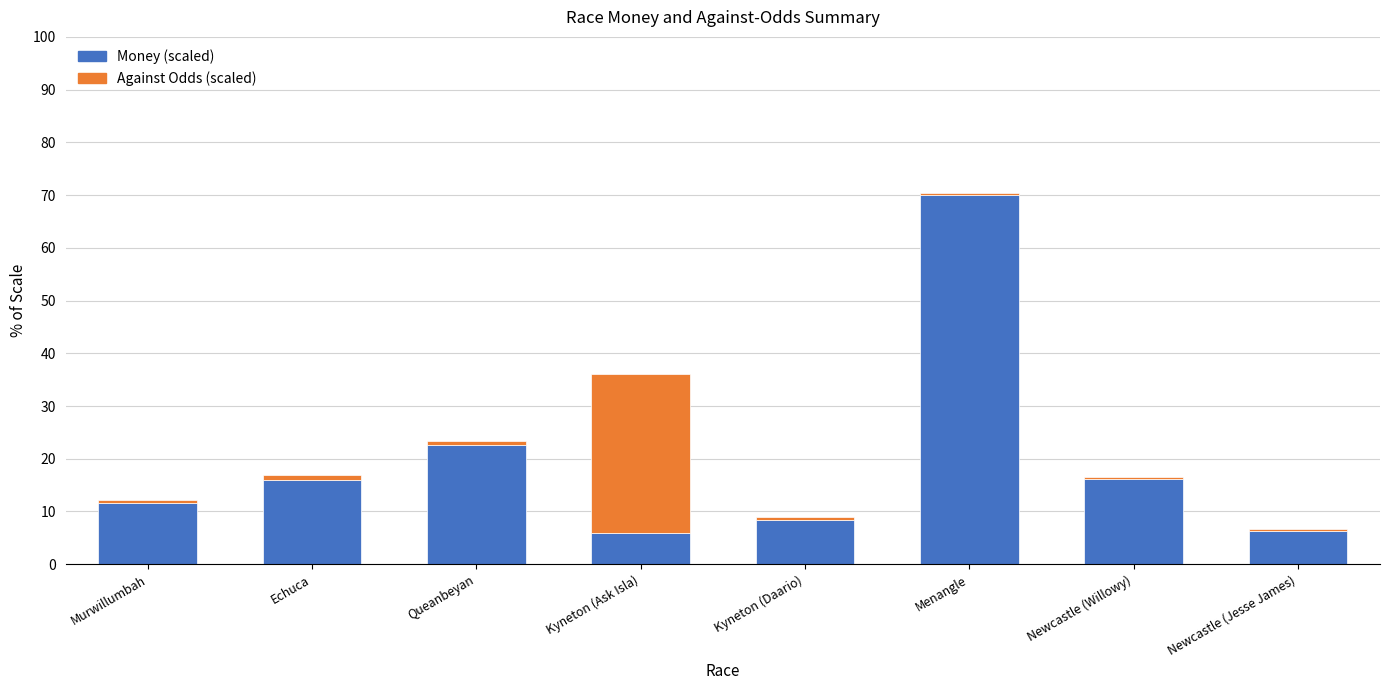

At which label does Money (scaled) reach its peak?

Menangle